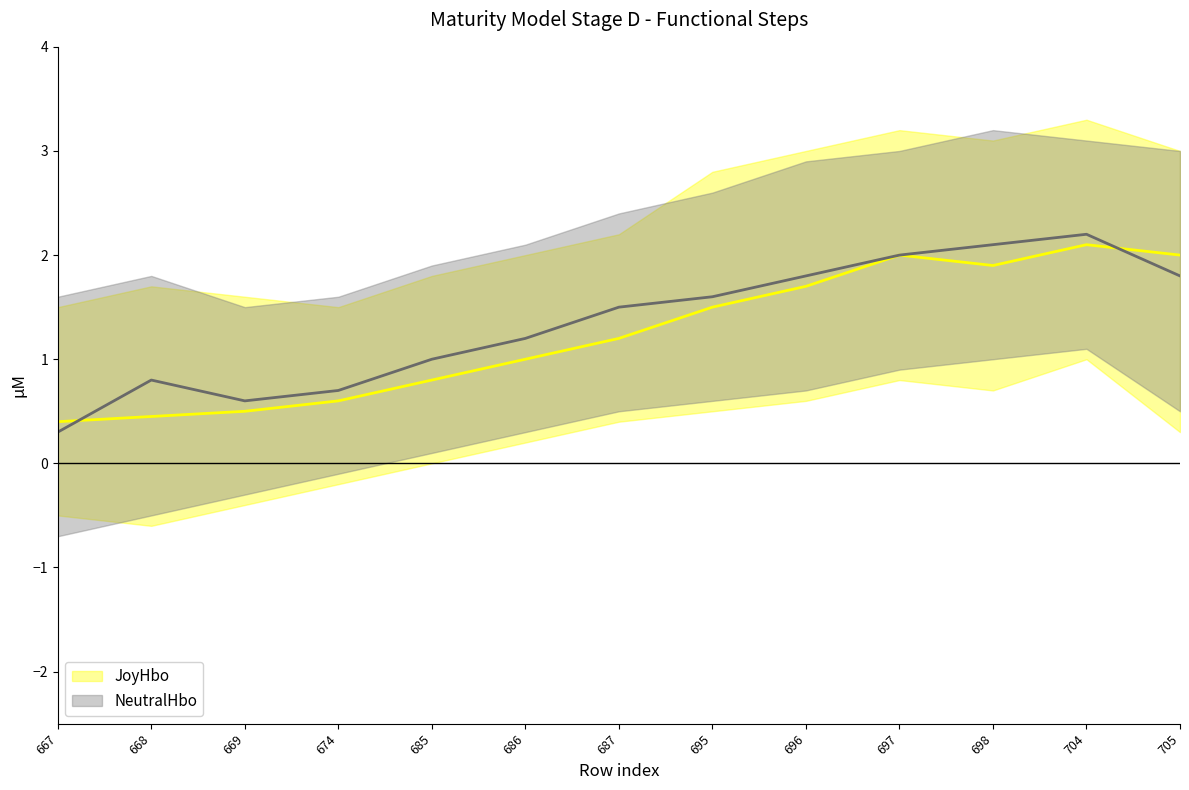

How many intersections are there between NeutralHbo and JoyHbo?

2